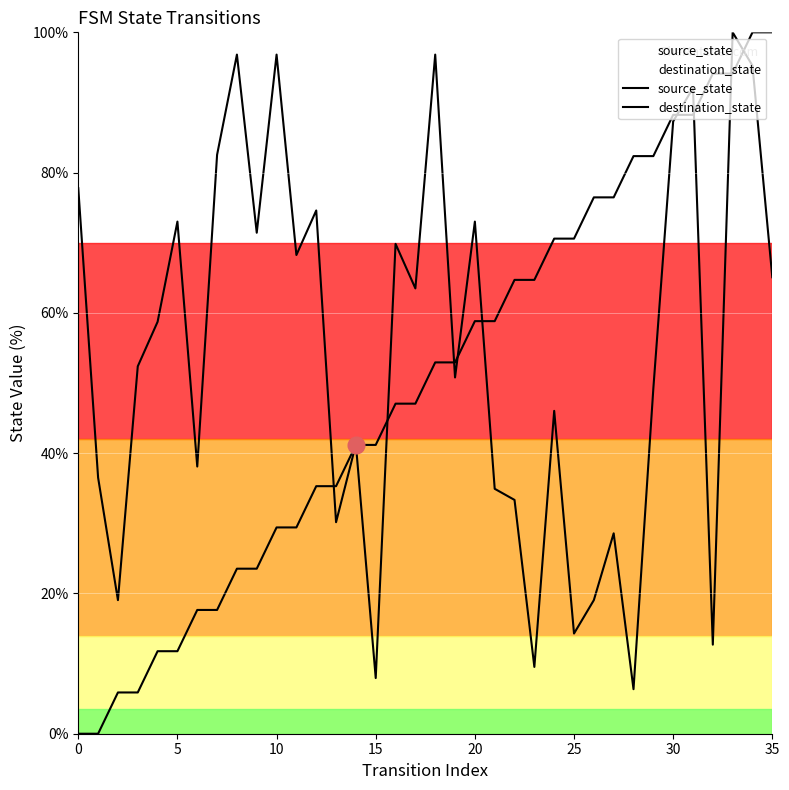

How many intersections are there between source_state and destination_state?

11